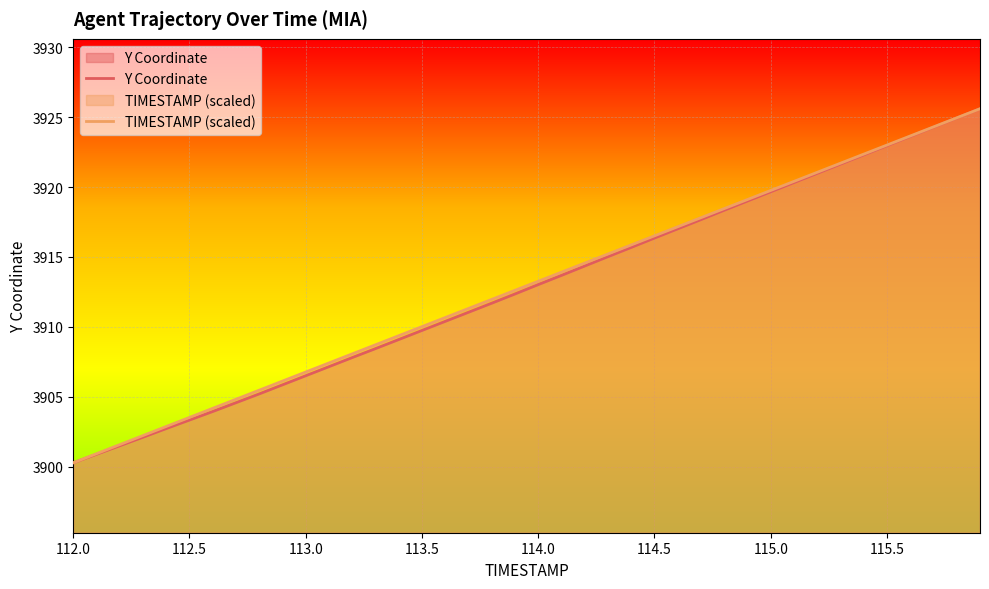

Rank the series by their maximum value, from lowest to highest.

Y Coordinate, TIMESTAMP (scaled)